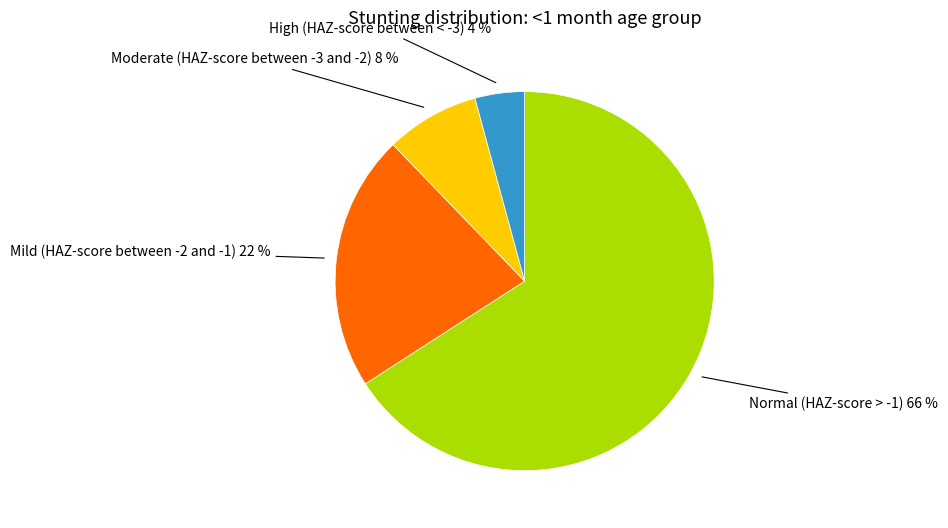

What is the majority slice?

Normal (HAZ-score > -1)